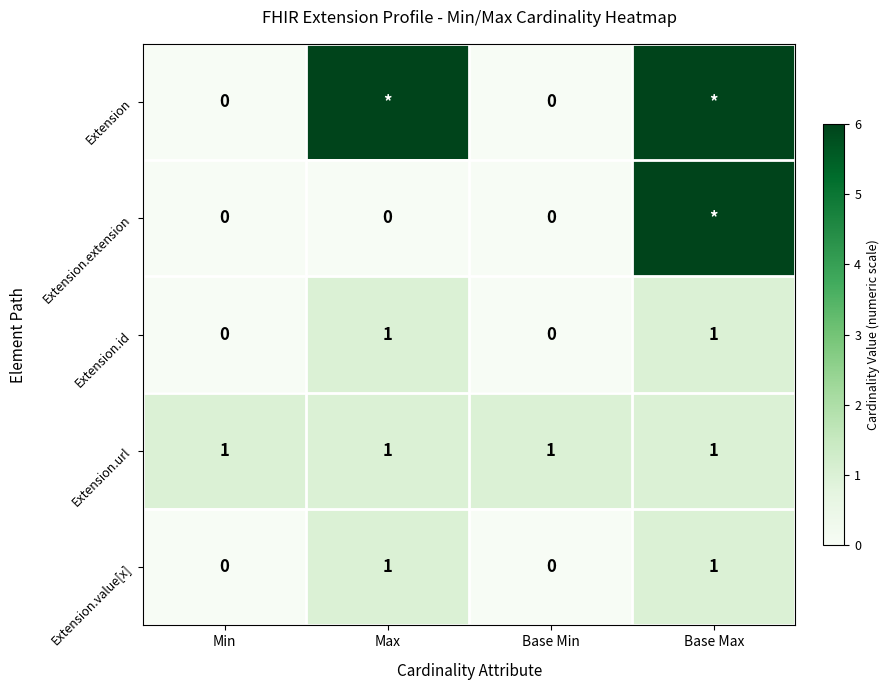

What is the sum of the Extension.id values at Base Min and Max?

1